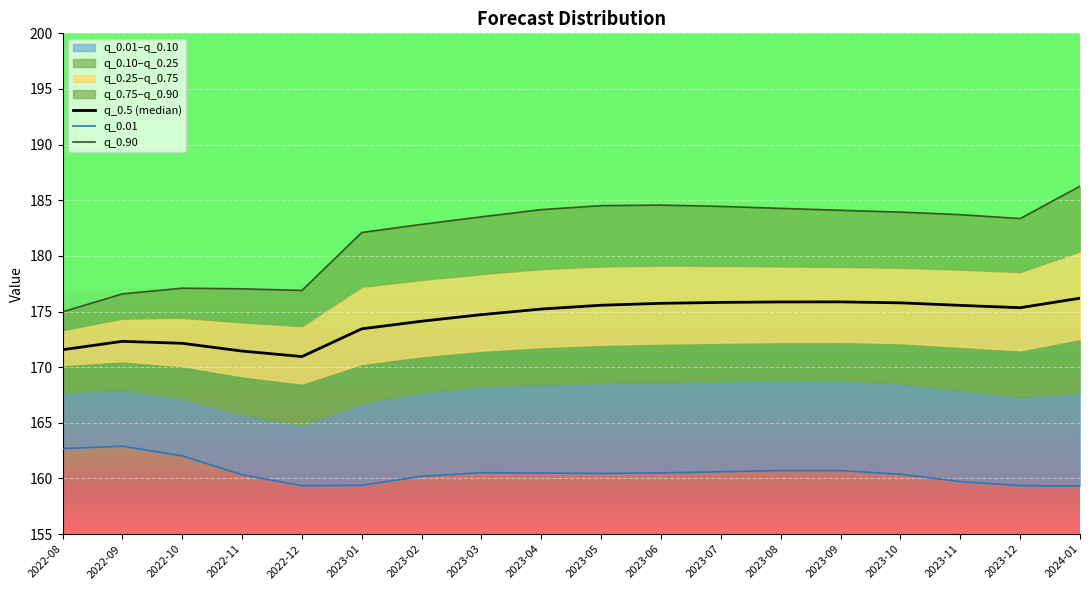

What is the label of the 15th point from the left?

2023-10